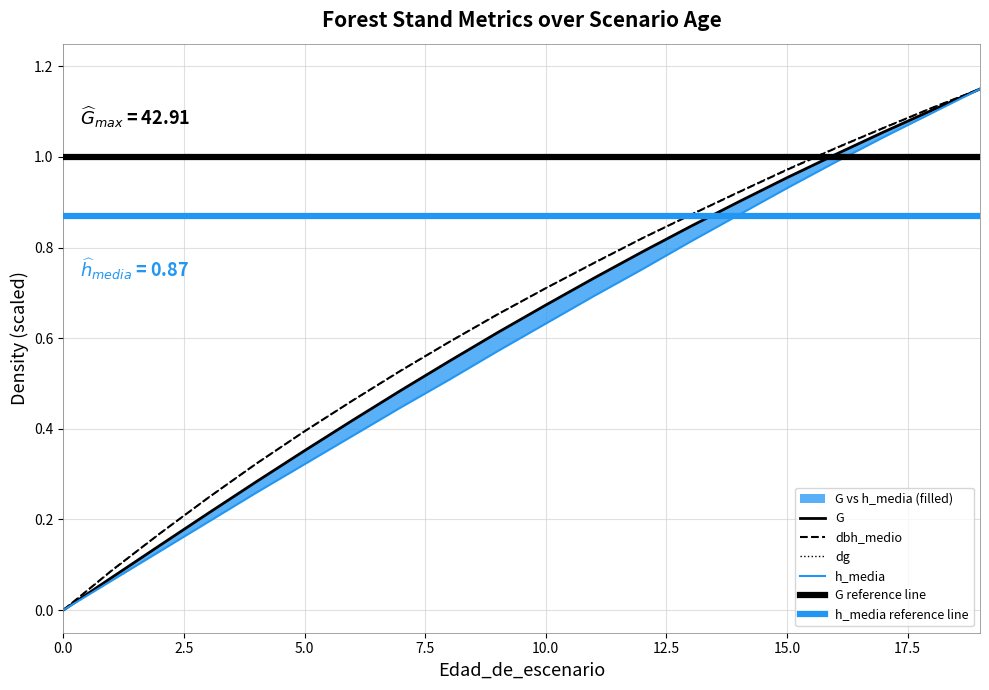

Between 12 and 18, which series saw the biggest shift?

h_media